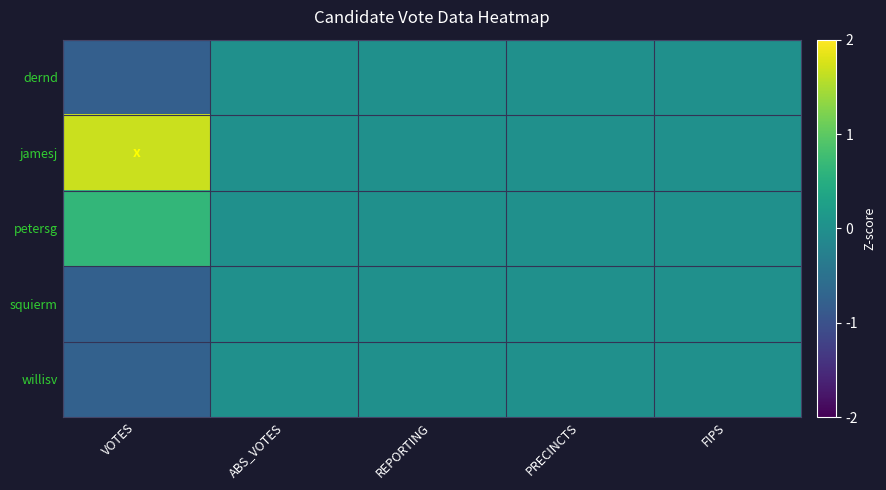

Reading right to left, what are all the values shown in this chart?

dernd: FIPS=0.0	PRECINCTS=0.0	REPORTING=0.0	ABS_VOTES=0.0	VOTES=-0.8
jamesj: FIPS=0.0	PRECINCTS=0.0	REPORTING=0.0	ABS_VOTES=0.0	VOTES=1.7
petersg: FIPS=0.0	PRECINCTS=0.0	REPORTING=0.0	ABS_VOTES=0.0	VOTES=0.6
squierm: FIPS=0.0	PRECINCTS=0.0	REPORTING=0.0	ABS_VOTES=0.0	VOTES=-0.8
willisv: FIPS=0.0	PRECINCTS=0.0	REPORTING=0.0	ABS_VOTES=0.0	VOTES=-0.8